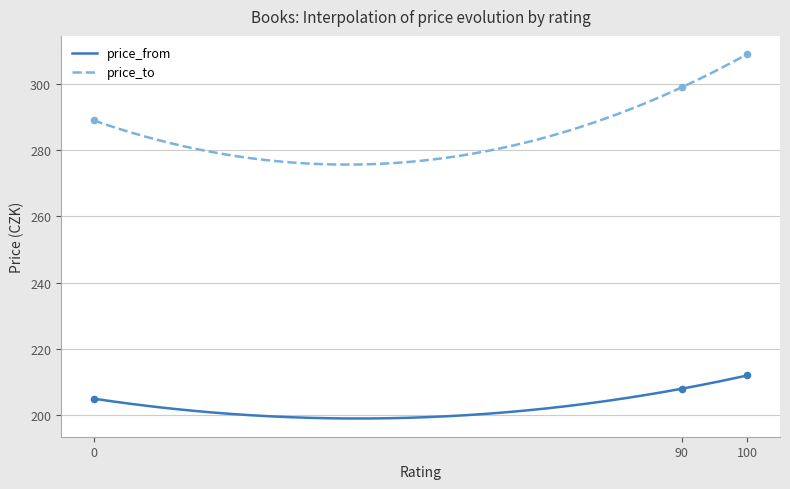

Which series reaches the maximum Y coordinate?

price_to